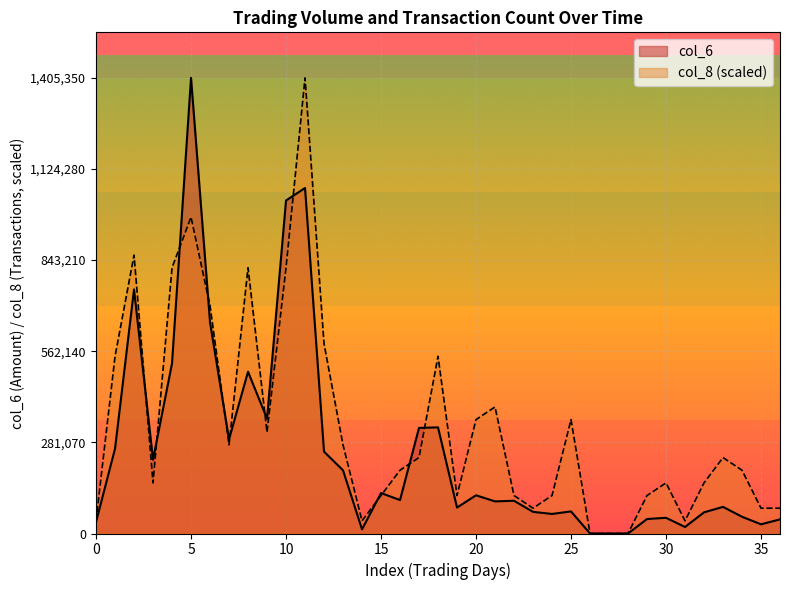

True or false: col_6 and col_8 cross at least once.

True